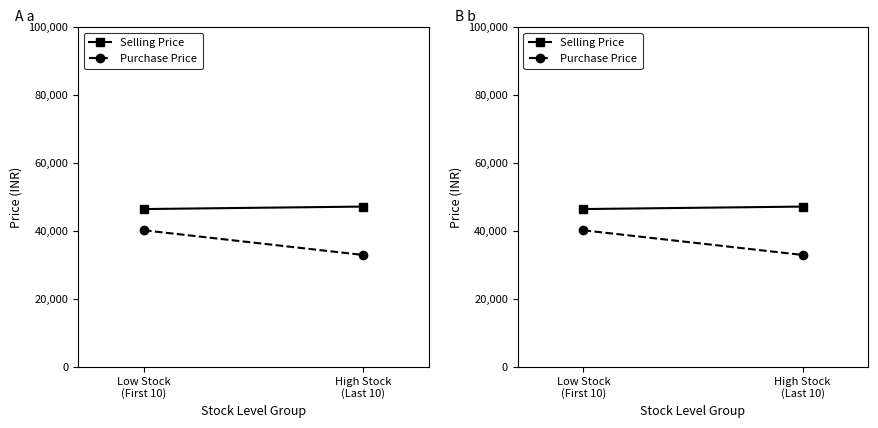

What is the label of the 2nd point from the right?

Low Stock
(First 10)